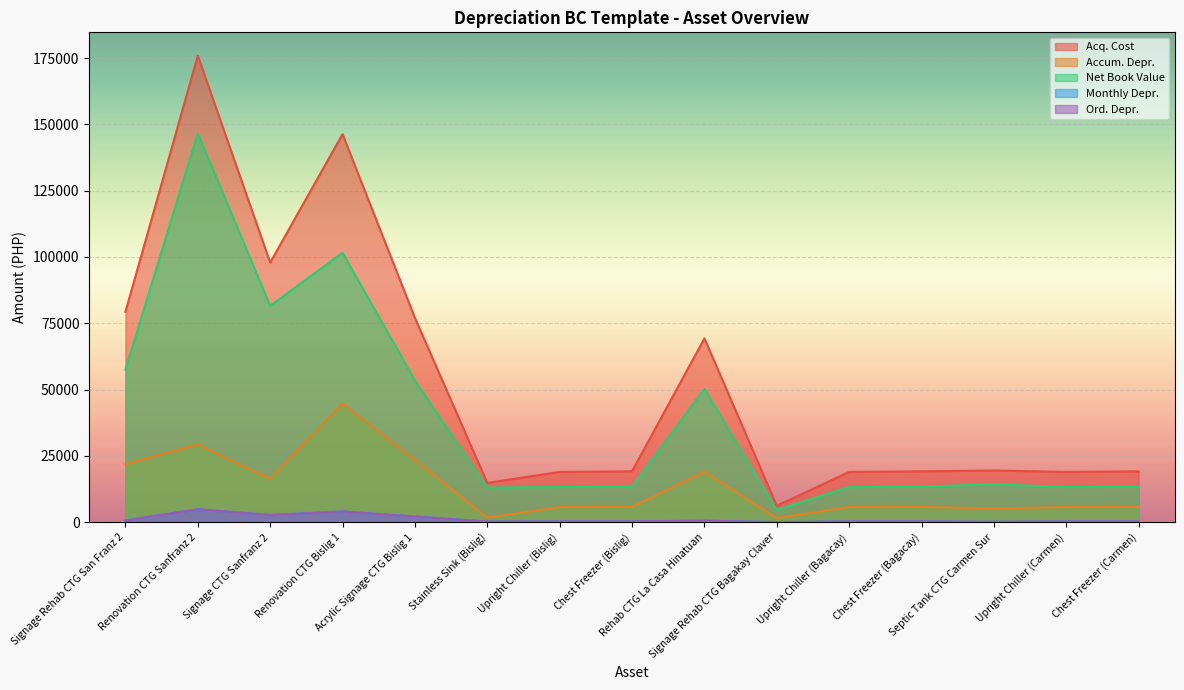

True or false: Net Book Value and Acq. Cost intersect in this chart.

False